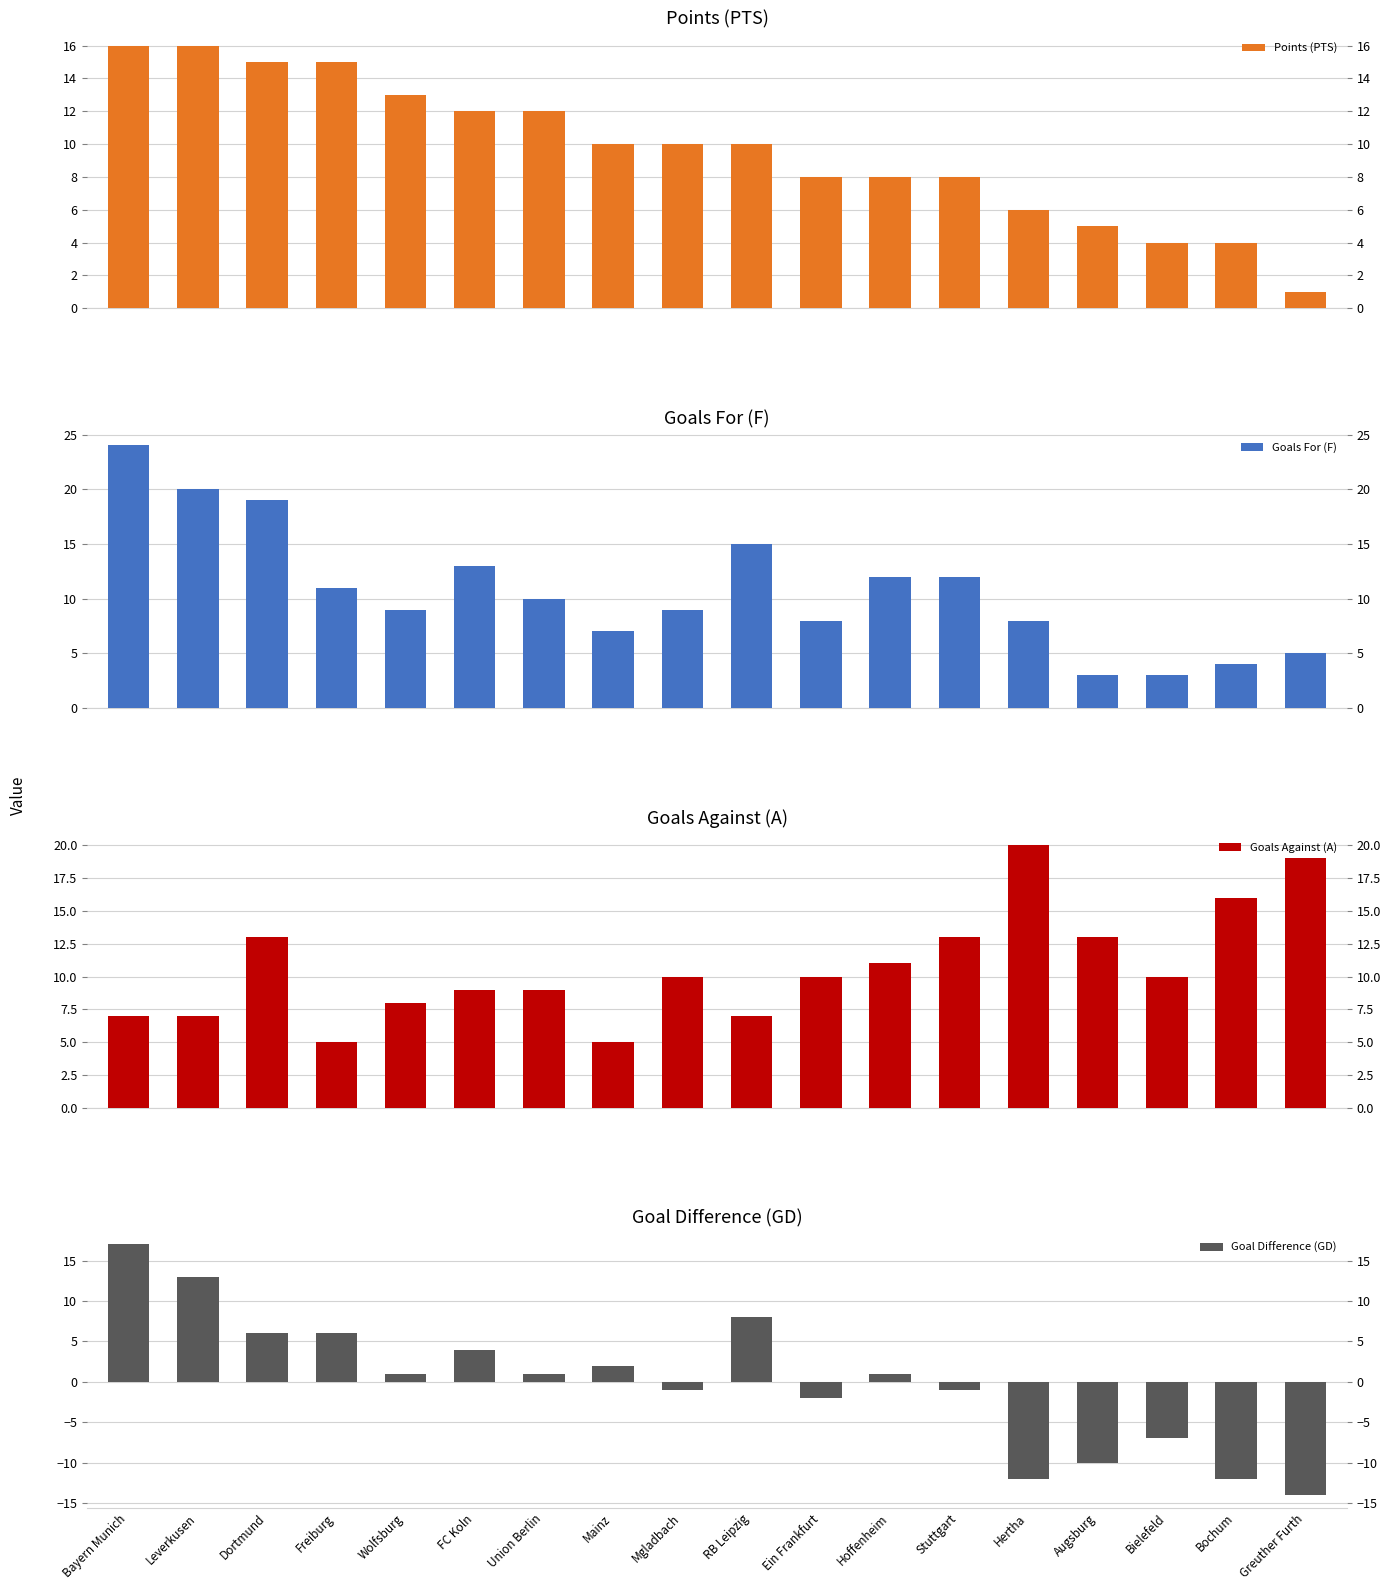

What is the sum of all Points (PTS) values?

173